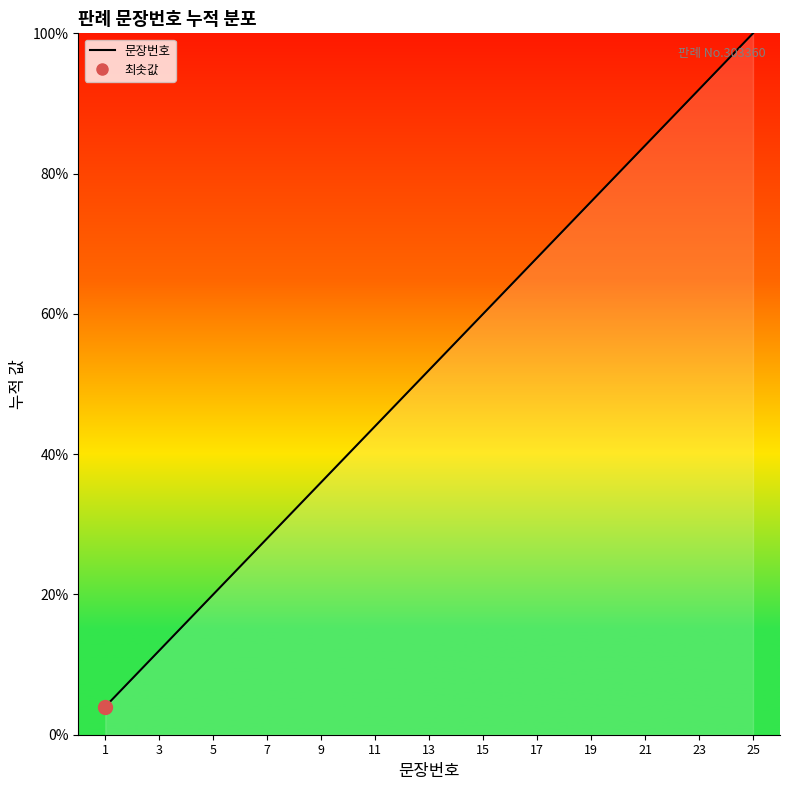

What is the smallest value displayed?

4.0